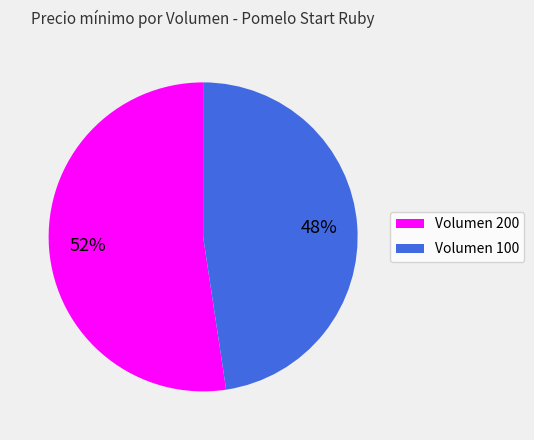

To the nearest percent, what is the average slice percentage?

50%